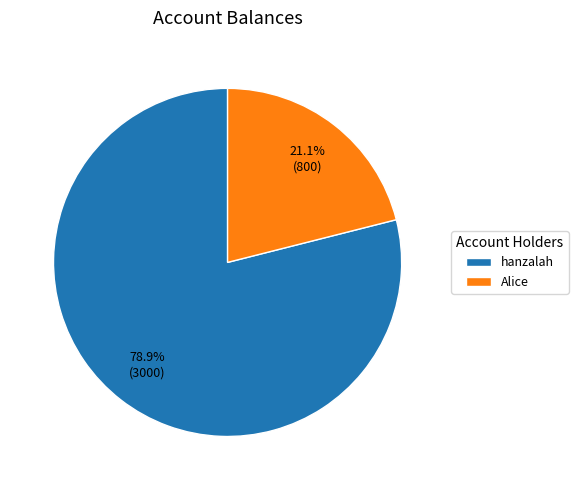

Which category has the biggest portion of the pie?

hanzalah